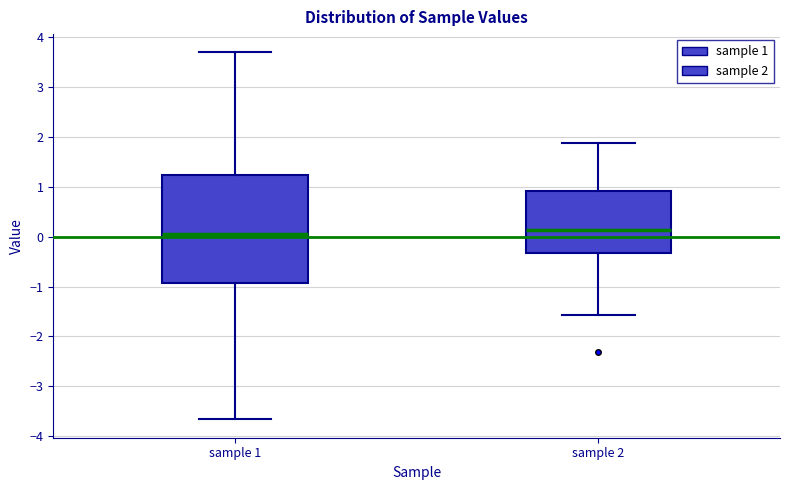

Reading left to right, read every box against the y-axis: the position of its median line, the range the box covers, and the ends of its whiskers. The values are not printed on the chart, so give them approximately, as read against the axis.

sample 1: median 0.1, box -0.9 to 1.2, whiskers -3.7 to 3.7
sample 2: median 0.1, box -0.3 to 0.9, whiskers -1.6 to 1.9